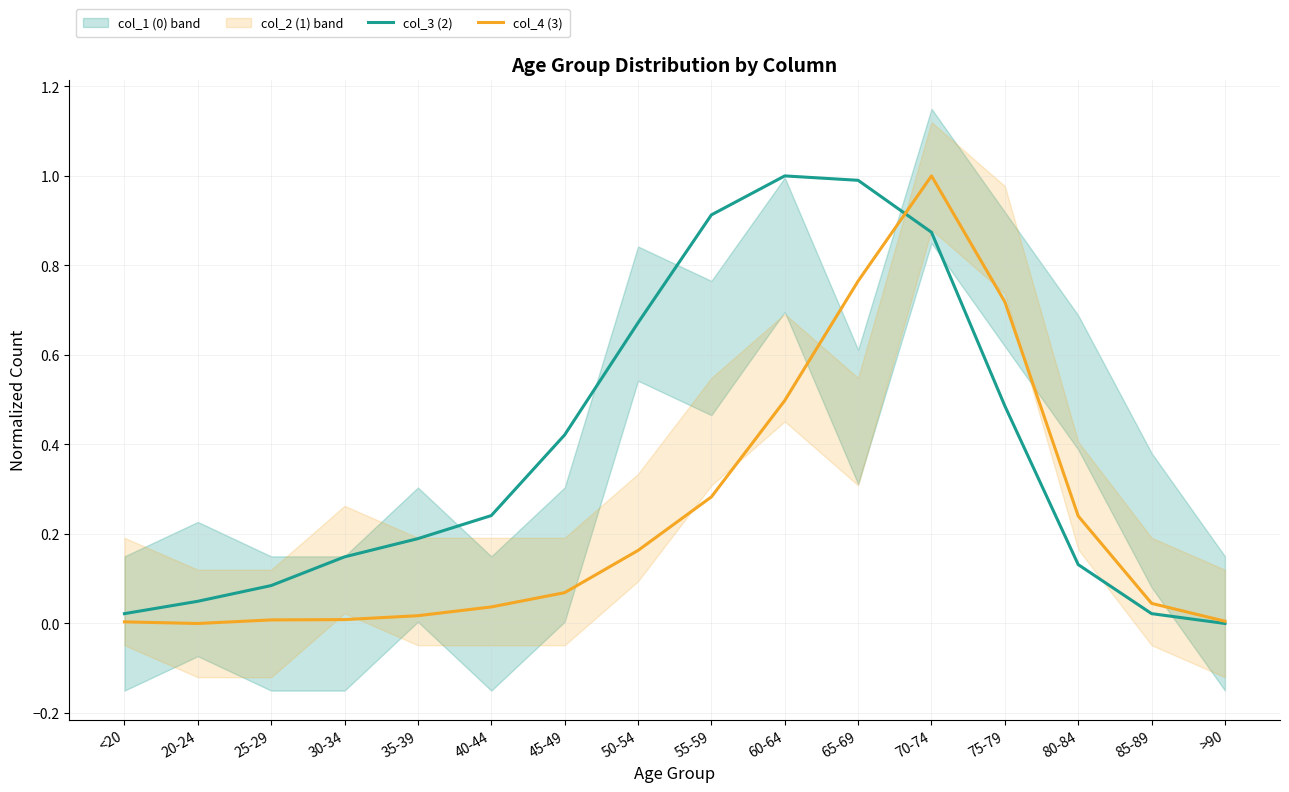

The col_4 (3) series shows 0.0 at 85-89. True or false?

True